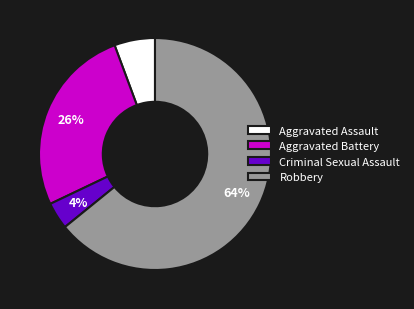

Is Robbery the majority of the pie?

Yes